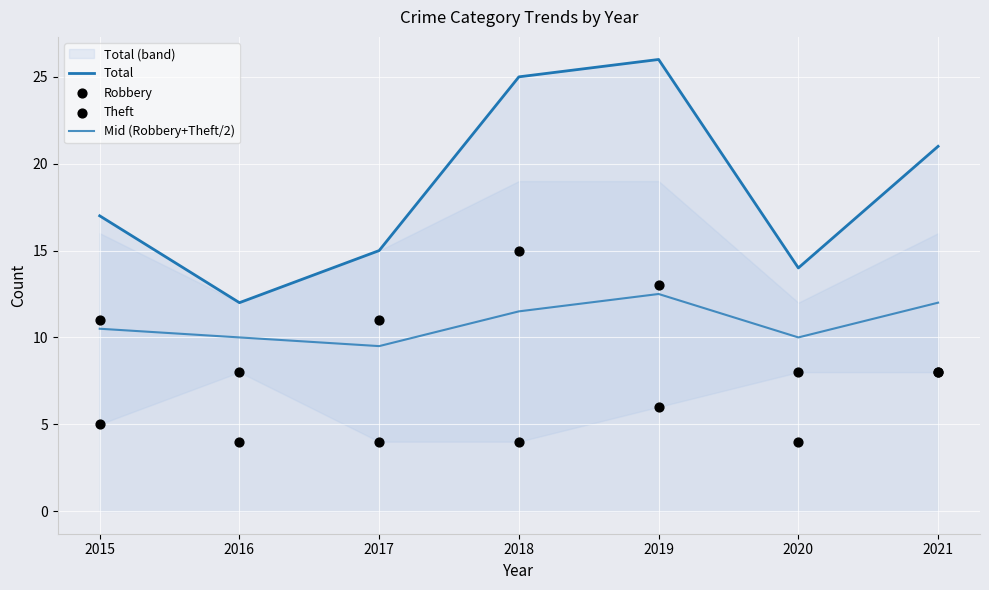

At which category is the sum across all series the highest?

2019